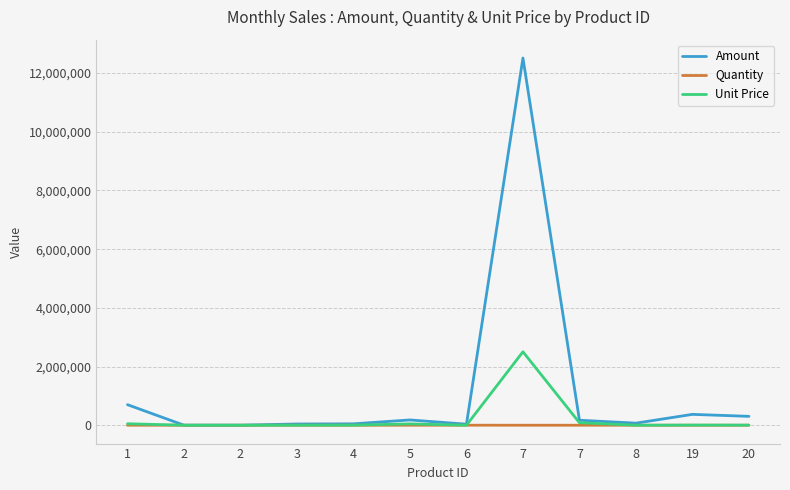

Read the Amount value at 3, to the nearest 50.

42200